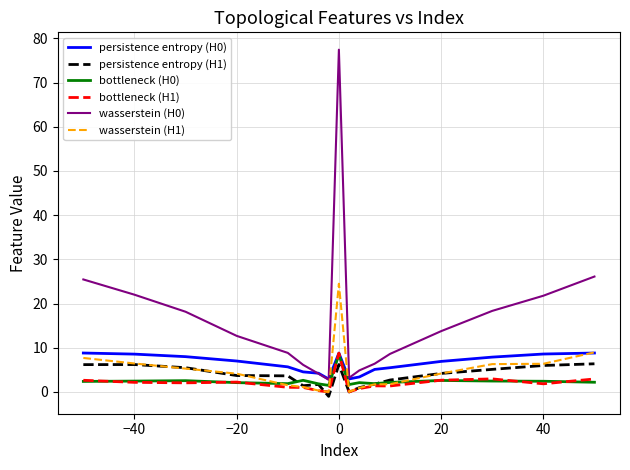

What is the minimum value for persistence entropy (H0)?

2.9